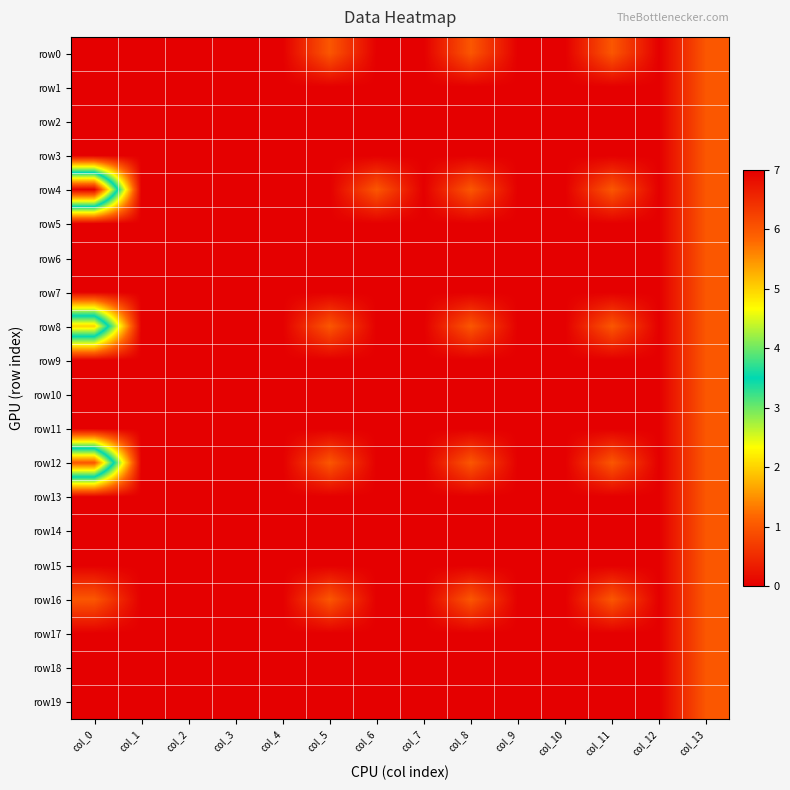

Reading right to left, what are all the values shown in this chart?

row0: col_13=1	col_12=0	col_11=1	col_10=0	col_9=0	col_8=1	col_7=0	col_6=0	col_5=1	col_4=0	col_3=0	col_2=0	col_1=0	col_0=0
row1: col_13=1	col_12=0	col_11=0	col_10=0	col_9=0	col_8=0	col_7=0	col_6=0	col_5=0	col_4=0	col_3=0	col_2=0	col_1=0	col_0=0
row2: col_13=1	col_12=0	col_11=0	col_10=0	col_9=0	col_8=0	col_7=0	col_6=0	col_5=0	col_4=0	col_3=0	col_2=0	col_1=0	col_0=0
row3: col_13=1	col_12=0	col_11=0	col_10=0	col_9=0	col_8=0	col_7=0	col_6=0	col_5=0	col_4=0	col_3=0	col_2=0	col_1=0	col_0=0
row4: col_13=1	col_12=0	col_11=1	col_10=0	col_9=0	col_8=1	col_7=0	col_6=1	col_5=0	col_4=0	col_3=0	col_2=0	col_1=0	col_0=7
row5: col_13=1	col_12=0	col_11=0	col_10=0	col_9=0	col_8=0	col_7=0	col_6=0	col_5=0	col_4=0	col_3=0	col_2=0	col_1=0	col_0=0
row6: col_13=1	col_12=0	col_11=0	col_10=0	col_9=0	col_8=0	col_7=0	col_6=0	col_5=0	col_4=0	col_3=0	col_2=0	col_1=0	col_0=0
row7: col_13=1	col_12=0	col_11=0	col_10=0	col_9=0	col_8=0	col_7=0	col_6=0	col_5=0	col_4=0	col_3=0	col_2=0	col_1=0	col_0=0
row8: col_13=1	col_12=0	col_11=1	col_10=0	col_9=0	col_8=1	col_7=0	col_6=0	col_5=1	col_4=0	col_3=0	col_2=0	col_1=0	col_0=5
row9: col_13=1	col_12=0	col_11=0	col_10=0	col_9=0	col_8=0	col_7=0	col_6=0	col_5=0	col_4=0	col_3=0	col_2=0	col_1=0	col_0=0
row10: col_13=1	col_12=0	col_11=0	col_10=0	col_9=0	col_8=0	col_7=0	col_6=0	col_5=0	col_4=0	col_3=0	col_2=0	col_1=0	col_0=0
row11: col_13=1	col_12=0	col_11=0	col_10=0	col_9=0	col_8=0	col_7=0	col_6=0	col_5=0	col_4=0	col_3=0	col_2=0	col_1=0	col_0=0
row12: col_13=1	col_12=0	col_11=1	col_10=0	col_9=0	col_8=1	col_7=0	col_6=0	col_5=1	col_4=0	col_3=0	col_2=0	col_1=0	col_0=6
row13: col_13=1	col_12=0	col_11=0	col_10=0	col_9=0	col_8=0	col_7=0	col_6=0	col_5=0	col_4=0	col_3=0	col_2=0	col_1=0	col_0=0
row14: col_13=1	col_12=0	col_11=0	col_10=0	col_9=0	col_8=0	col_7=0	col_6=0	col_5=0	col_4=0	col_3=0	col_2=0	col_1=0	col_0=0
row15: col_13=1	col_12=0	col_11=0	col_10=0	col_9=0	col_8=0	col_7=0	col_6=0	col_5=0	col_4=0	col_3=0	col_2=0	col_1=0	col_0=0
row16: col_13=1	col_12=0	col_11=1	col_10=0	col_9=0	col_8=1	col_7=0	col_6=0	col_5=1	col_4=0	col_3=0	col_2=0	col_1=0	col_0=1
row17: col_13=1	col_12=0	col_11=0	col_10=0	col_9=0	col_8=0	col_7=0	col_6=0	col_5=0	col_4=0	col_3=0	col_2=0	col_1=0	col_0=0
row18: col_13=1	col_12=0	col_11=0	col_10=0	col_9=0	col_8=0	col_7=0	col_6=0	col_5=0	col_4=0	col_3=0	col_2=0	col_1=0	col_0=0
row19: col_13=1	col_12=0	col_11=0	col_10=0	col_9=0	col_8=0	col_7=0	col_6=0	col_5=0	col_4=0	col_3=0	col_2=0	col_1=0	col_0=0